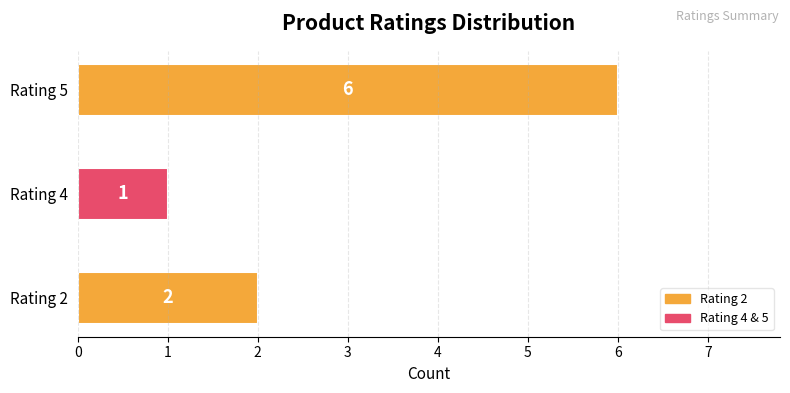

Between Rating 5 and Rating 2, which is larger?

Rating 5